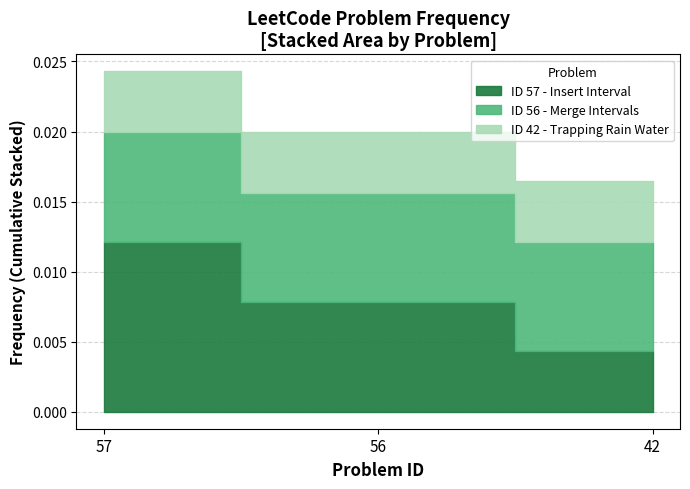

How many categories are shown in the chart?

3